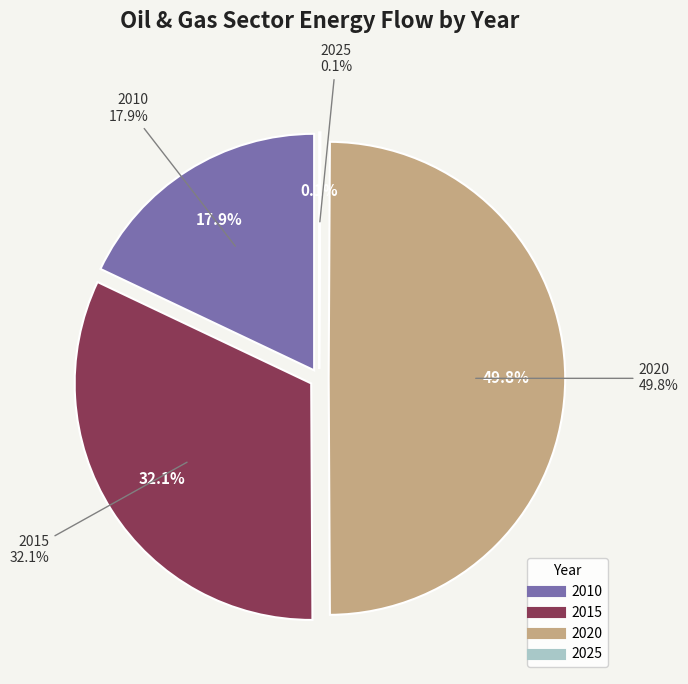

How many slices are in this pie chart?

4